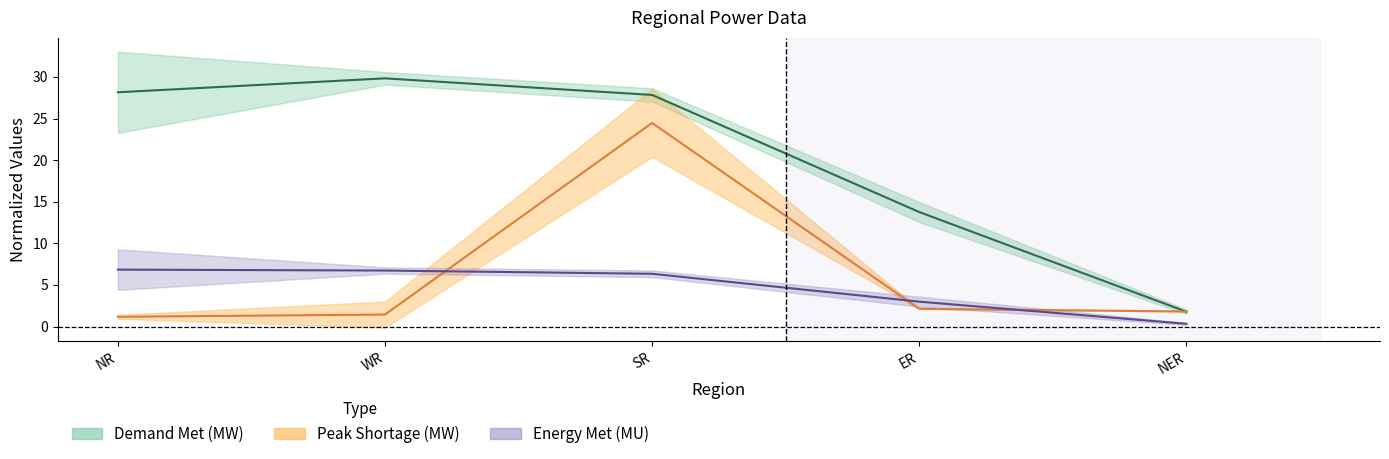

Which category has the highest value across all series?

WR